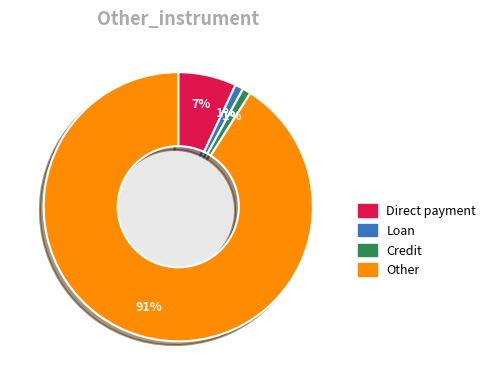

Is there any slice that represents more than half of the pie?

Yes